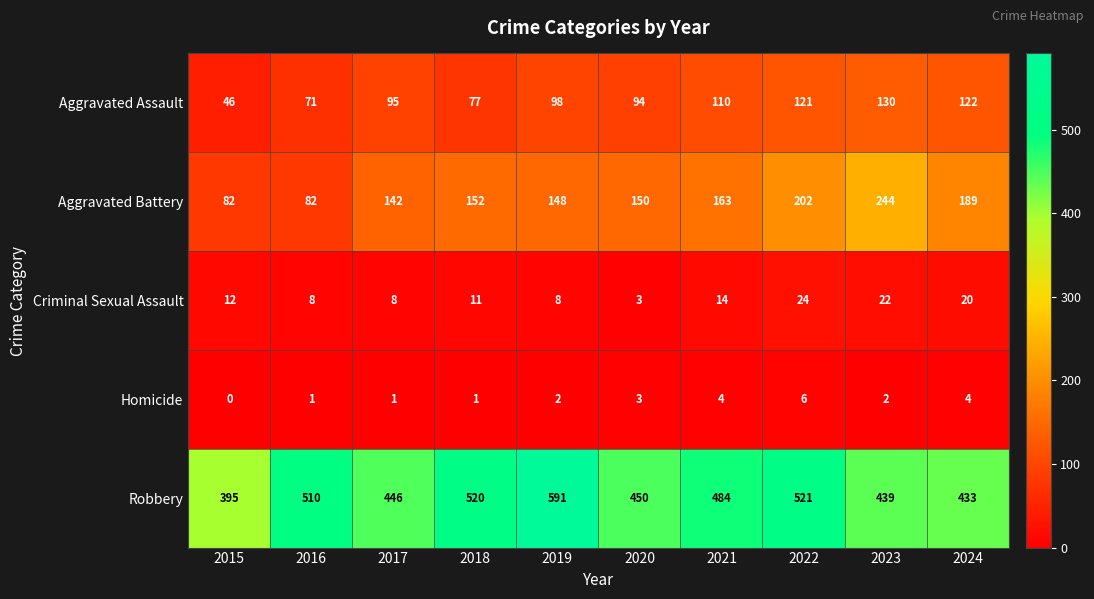

Which series changed the most between 2016 and 2020?

Aggravated Battery